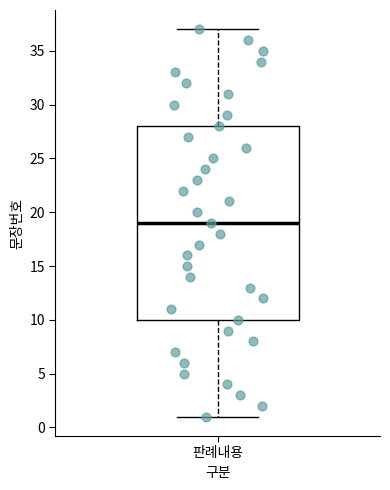

Where does the median line of the box for 판례내용 sit on the y-axis? The values are not printed on the chart, so give them approximately, as read against the axis.

19